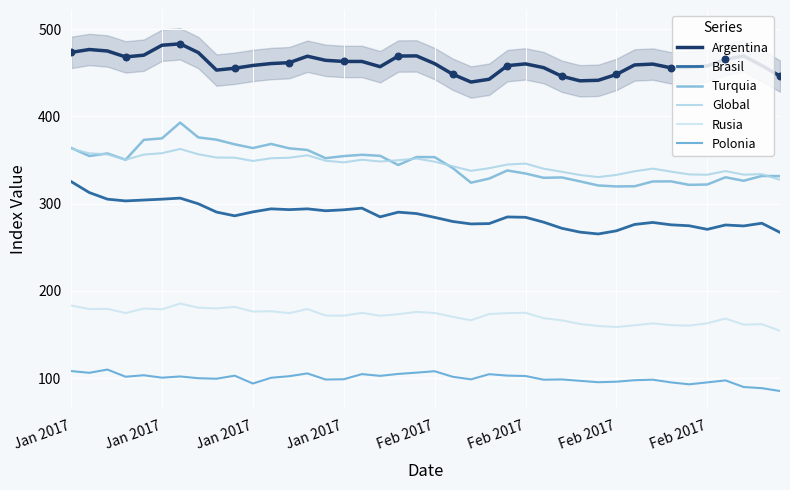

At how many categories does at least one series exceed 463?

16